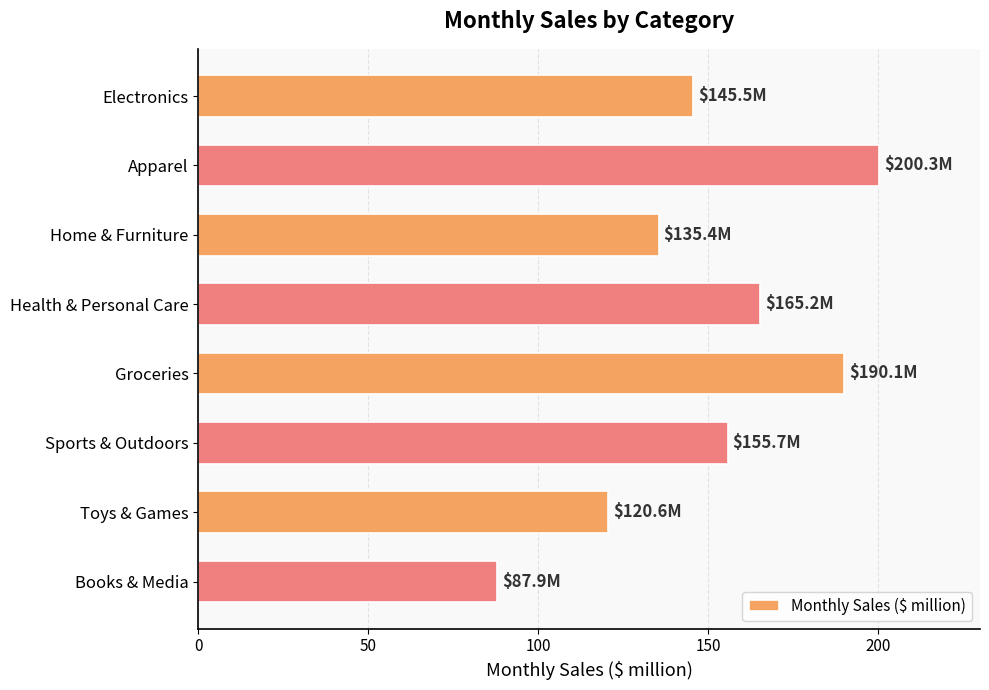

What is the sum of all values?

1200.7